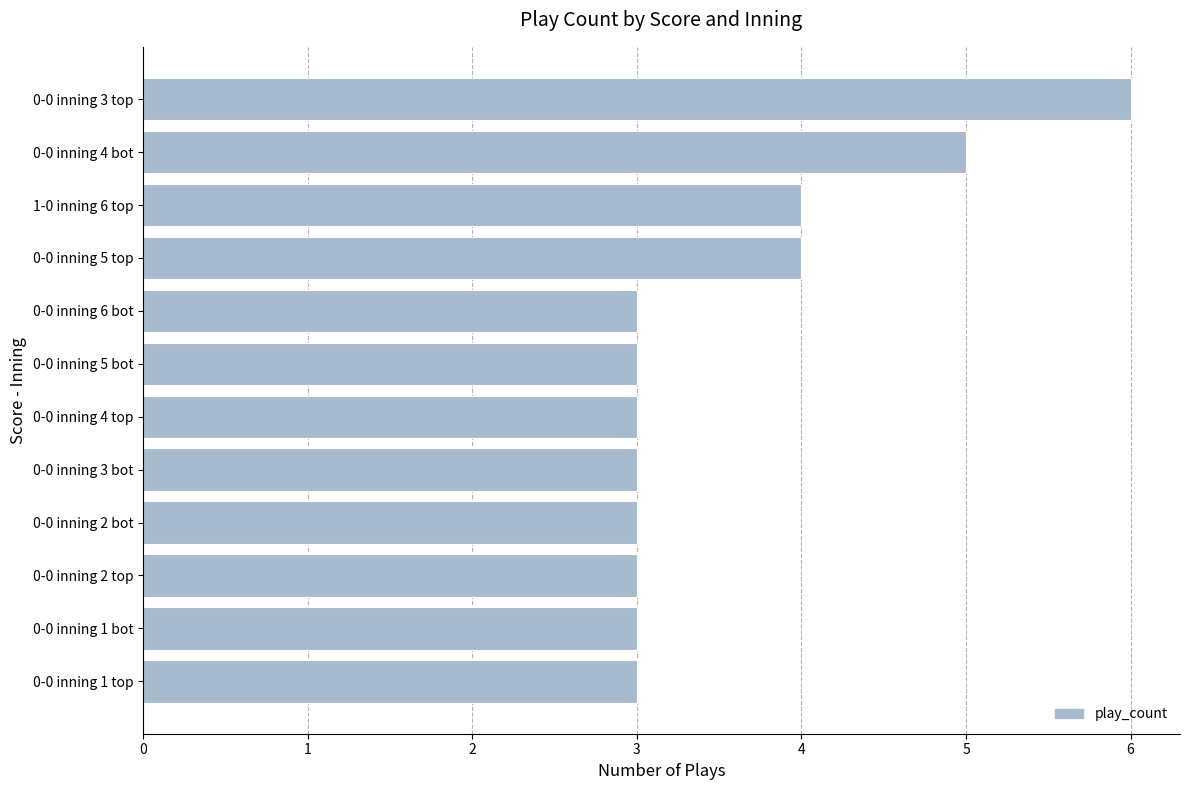

Reading bottom to top, list all the values displayed in this chart.

3	3	3	3	3	3	3	3	4	4	5	6